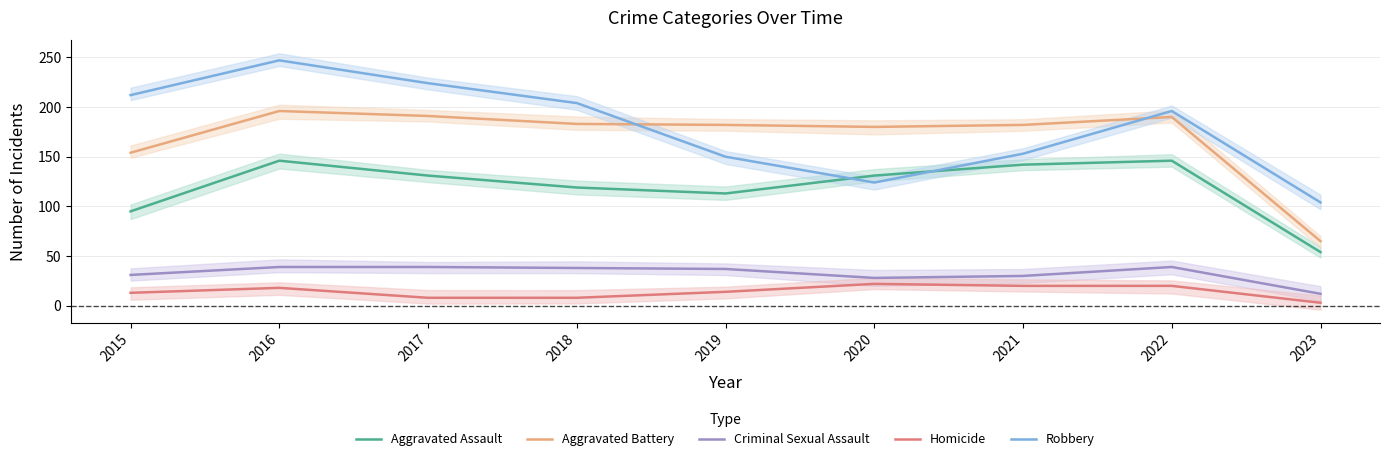

What is the average value of the Criminal Sexual Assault series?

33